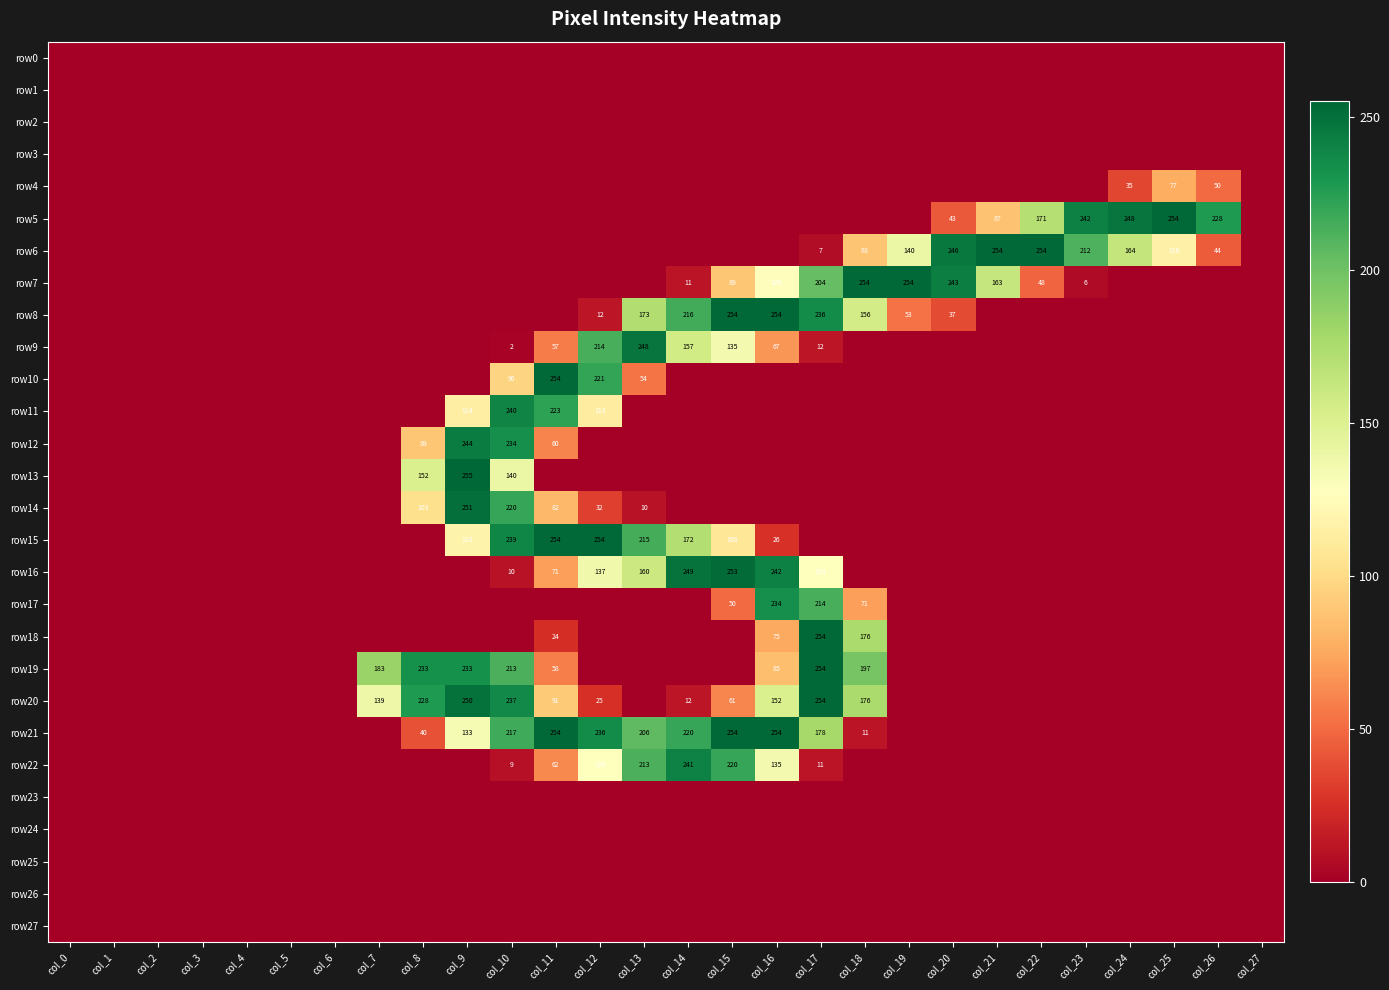

True or false: row20 has a value of 321 at col_10.

False